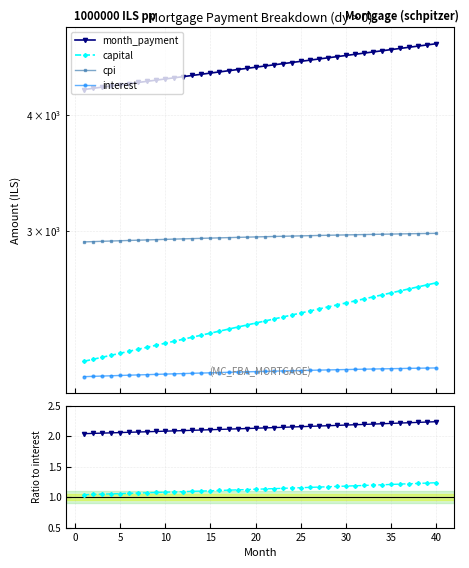

What value does the capital / interest series have at 5?

1.1